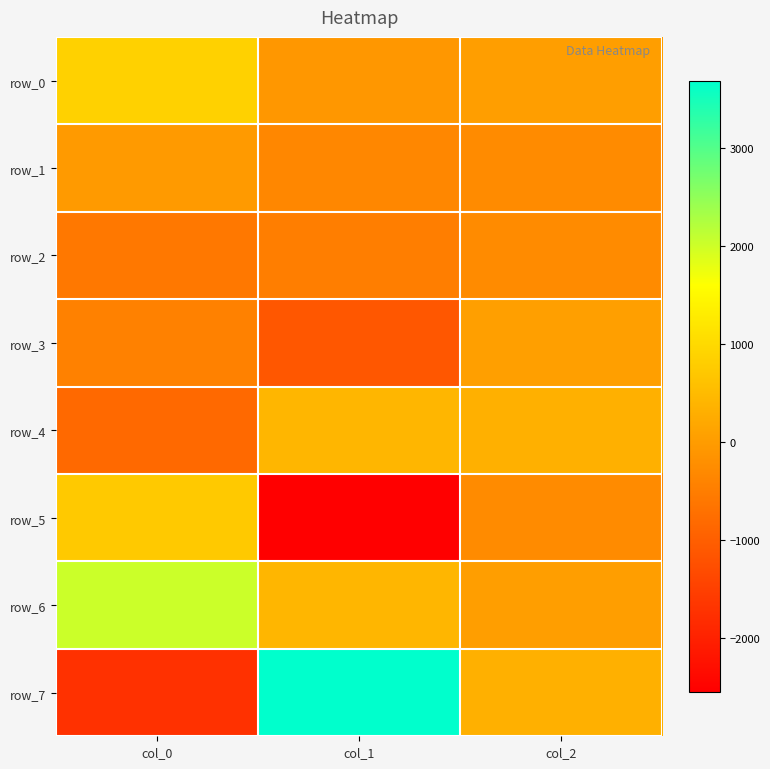

What is the maximum value shown in the chart?

3684.9